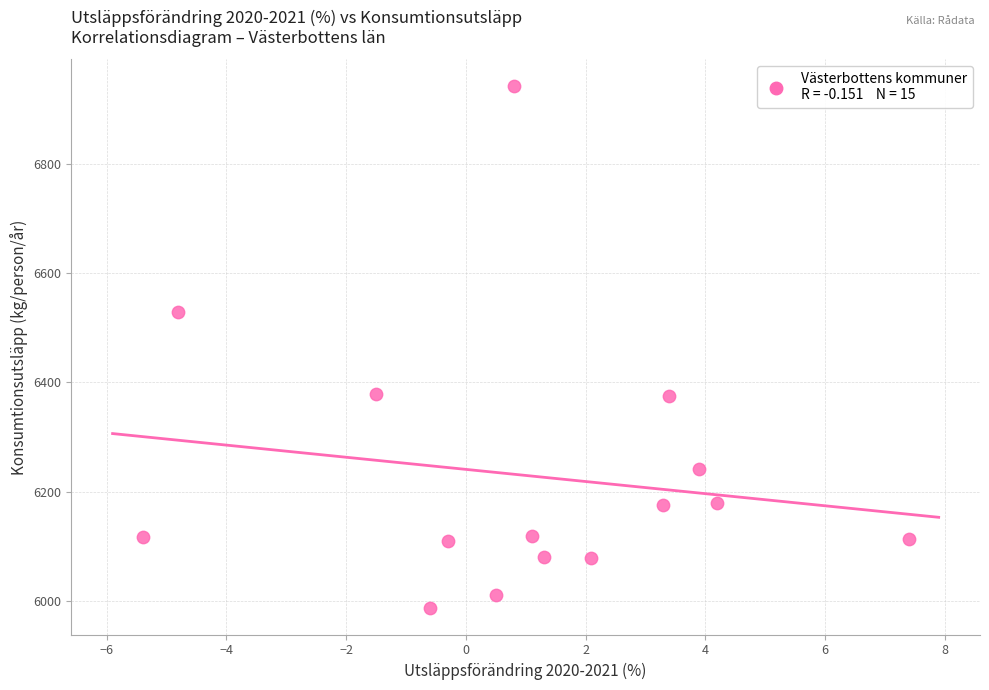

What Y value in the scatter plot is closest to 6464?

6529.4